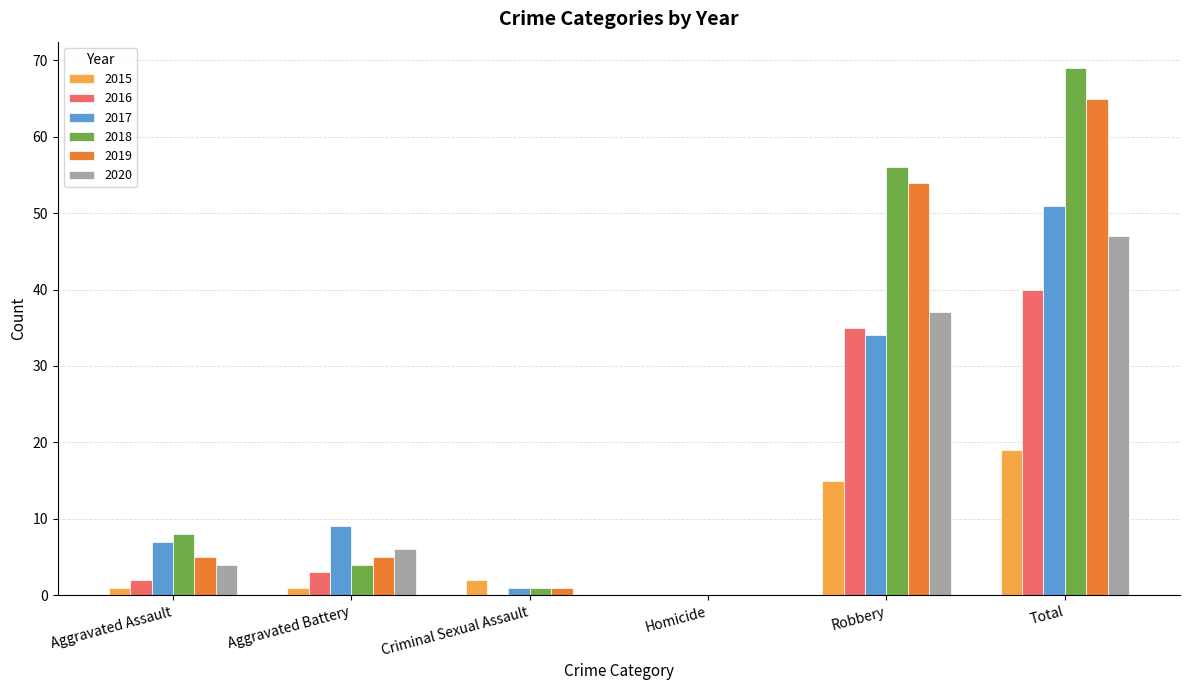

Where is 2016 nearest to the value 20?

Robbery